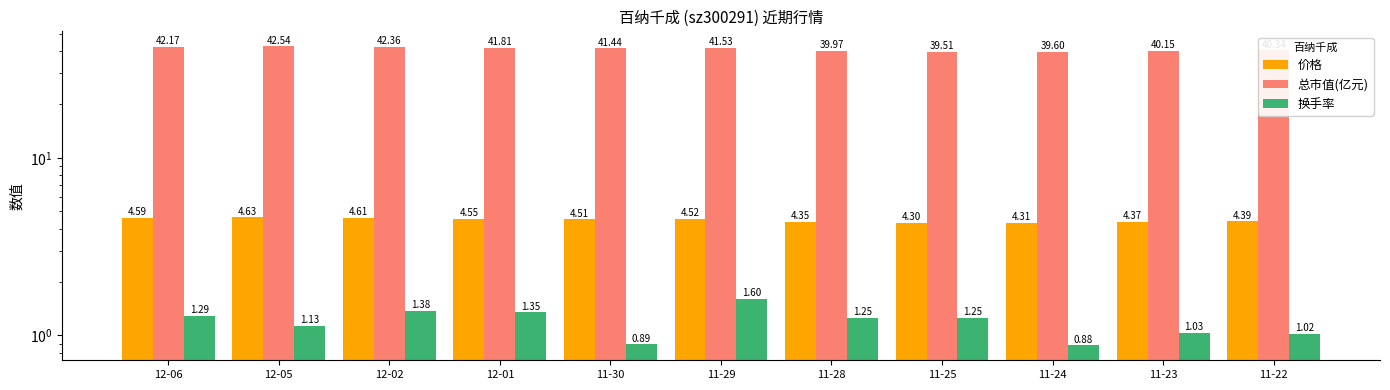

At which category does the chart reach its minimum across all series?

11-24